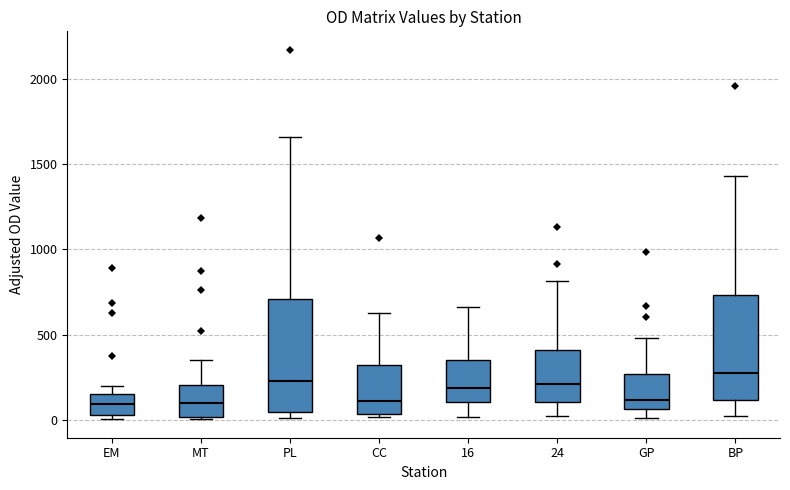

Reading left to right, transcribe this box plot: for each box, give where its median line is, the range the box spans, and where its two whiskers end, as read against the y-axis. The values are not printed on the chart, so give them approximately, as read against the axis.

EM: median 100, box 50 to 150, whiskers 0 to 200
MT: median 100, box 0 to 200, whiskers 0 to 350
PL: median 250, box 50 to 700, whiskers 0 to 1650
CC: median 100, box 50 to 300, whiskers 0 to 650
16: median 200, box 100 to 350, whiskers 0 to 650
24: median 200, box 100 to 400, whiskers 50 to 800
GP: median 100, box 50 to 250, whiskers 0 to 500
BP: median 250, box 100 to 750, whiskers 0 to 1450